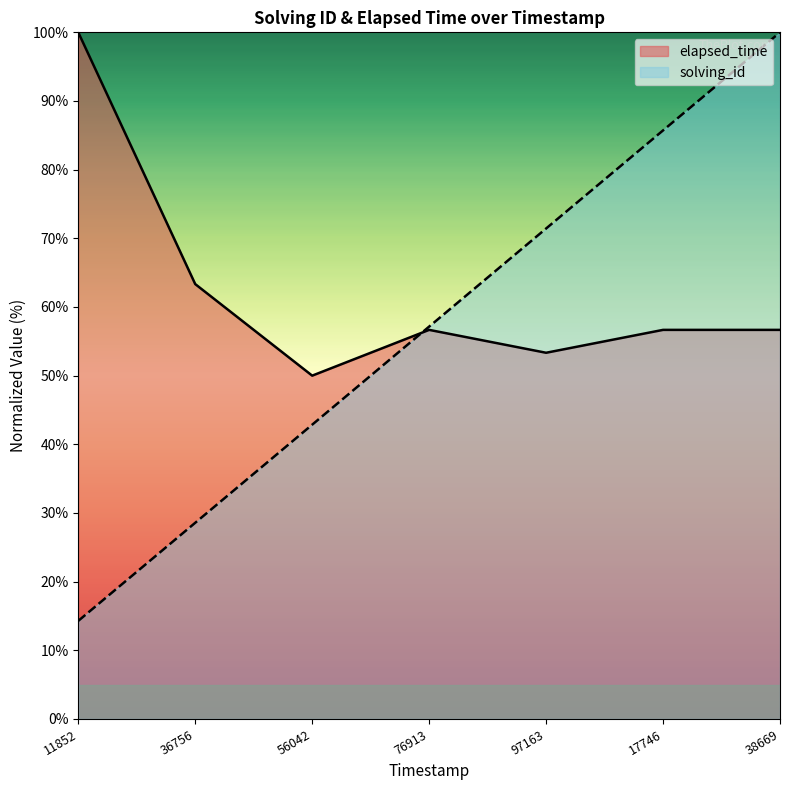

True or false: elapsed_time and solving_id intersect in this chart.

True